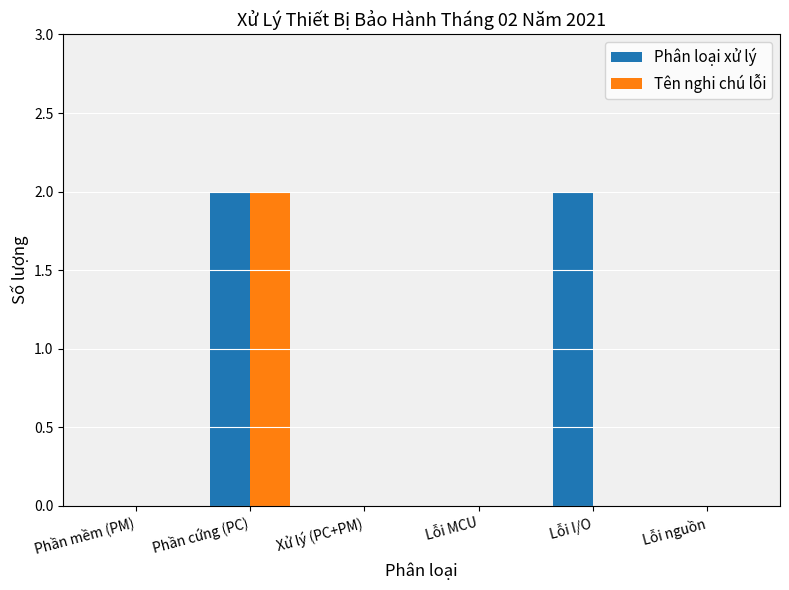

Between Phần cứng (PC) and Lỗi I/O, which series saw the biggest shift?

Tên nghi chú lỗi